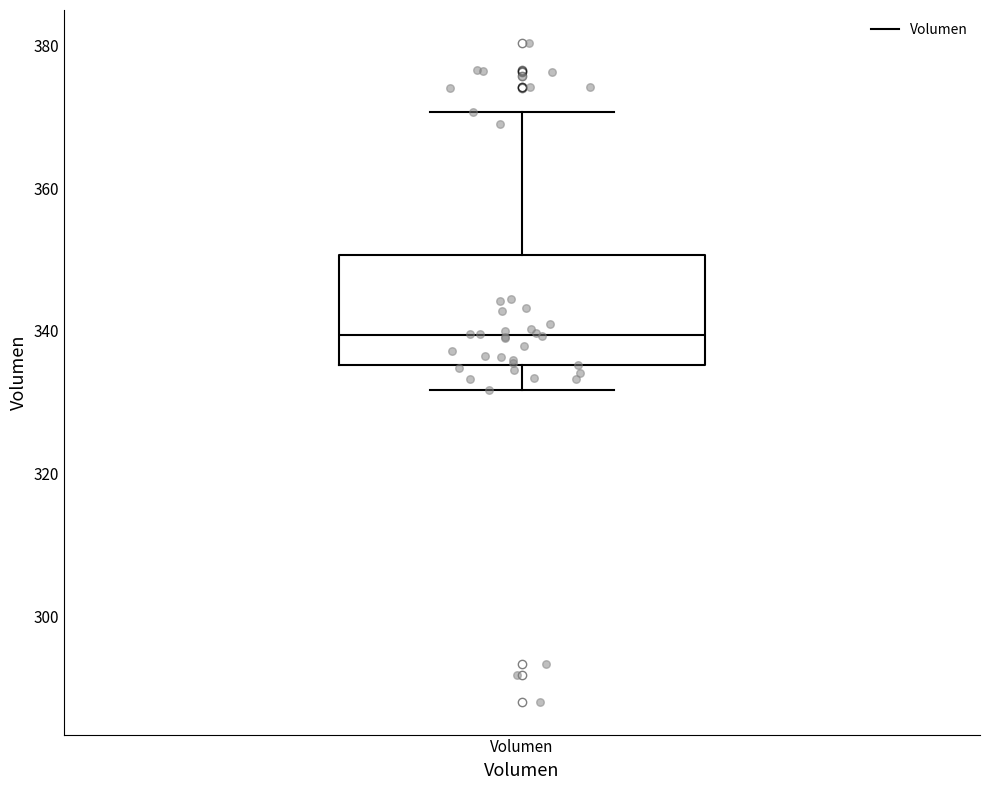

Transcribe this box plot: give where the median line is, the range the box spans, and where the two whiskers end, as read against the y-axis. The values are not printed on the chart, so give them approximately, as read against the axis.

median 340, box 336 to 350, whiskers 332 to 370